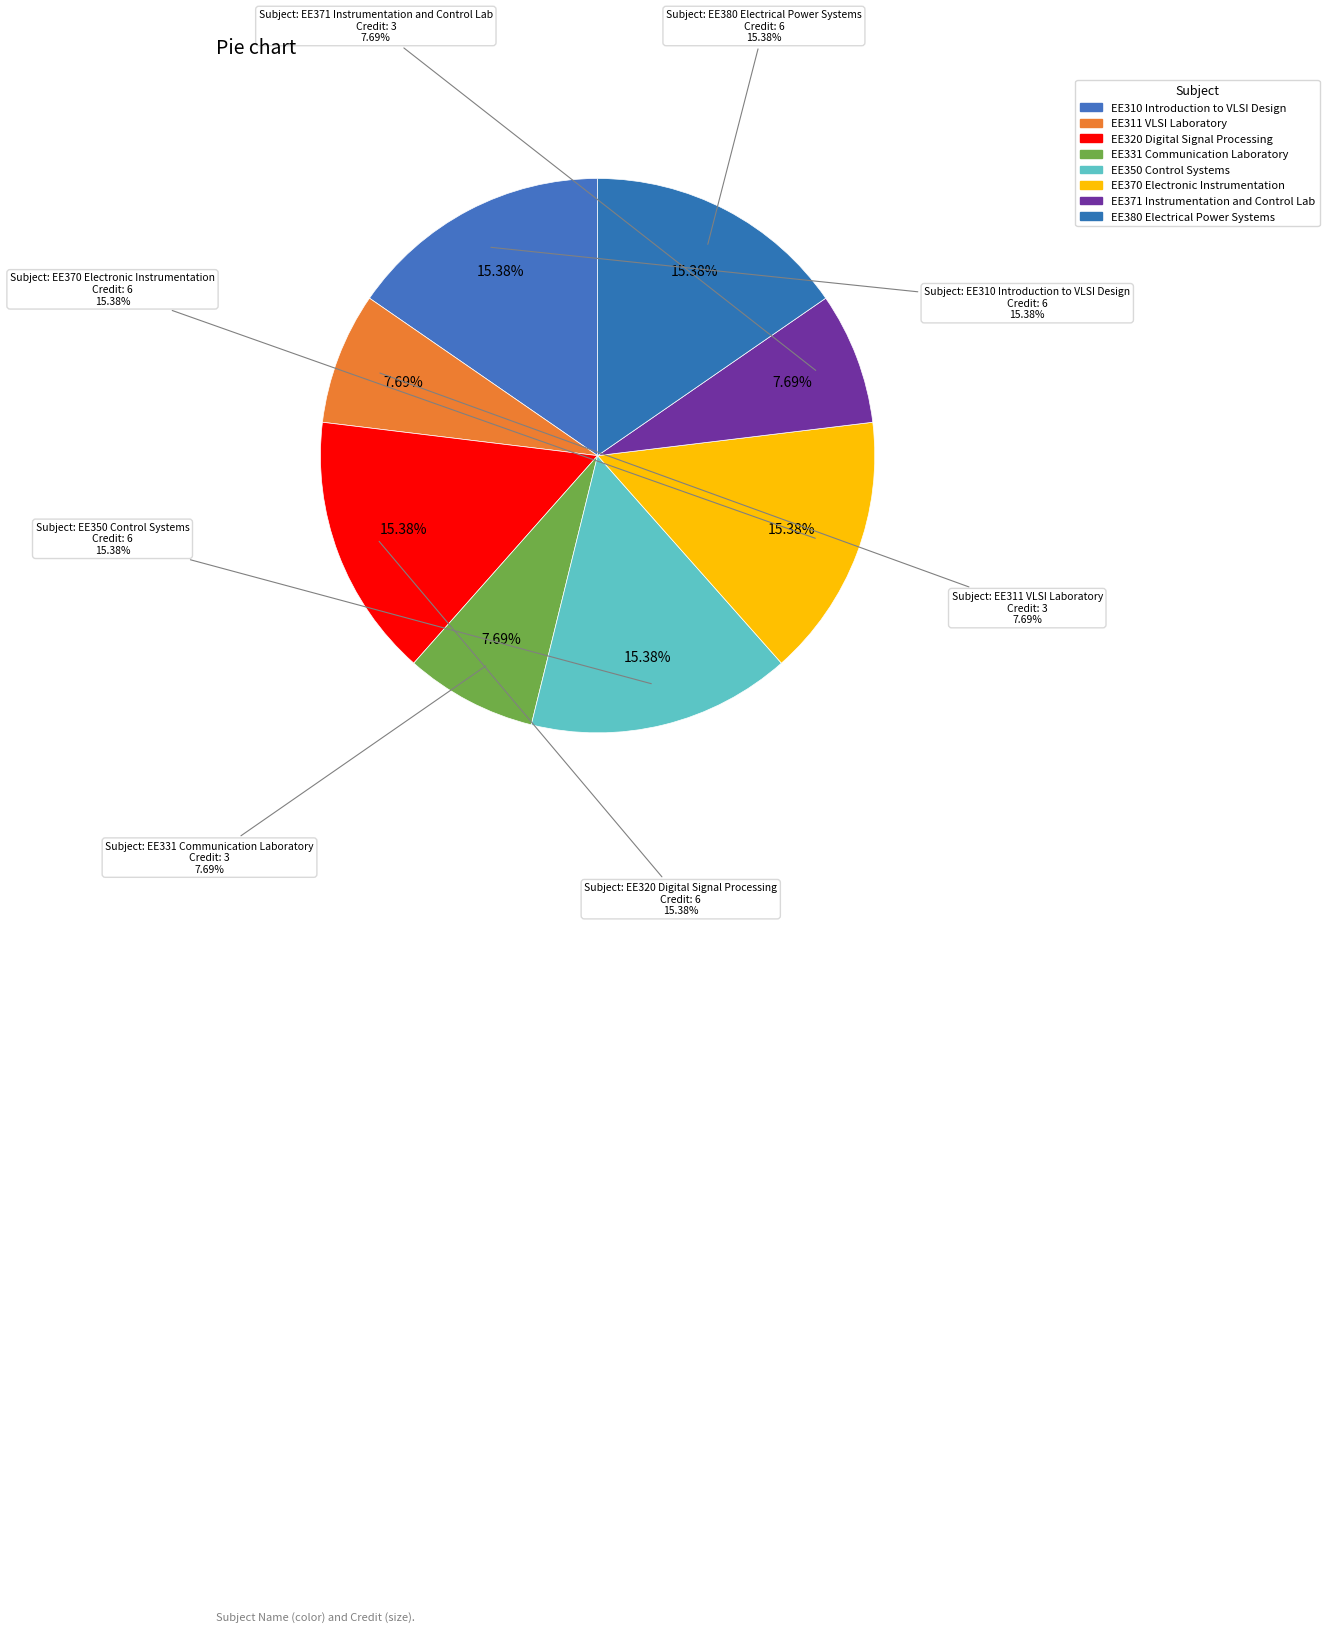

To the nearest percent, what portion does EE380 Electrical Power Systems represent?

15%